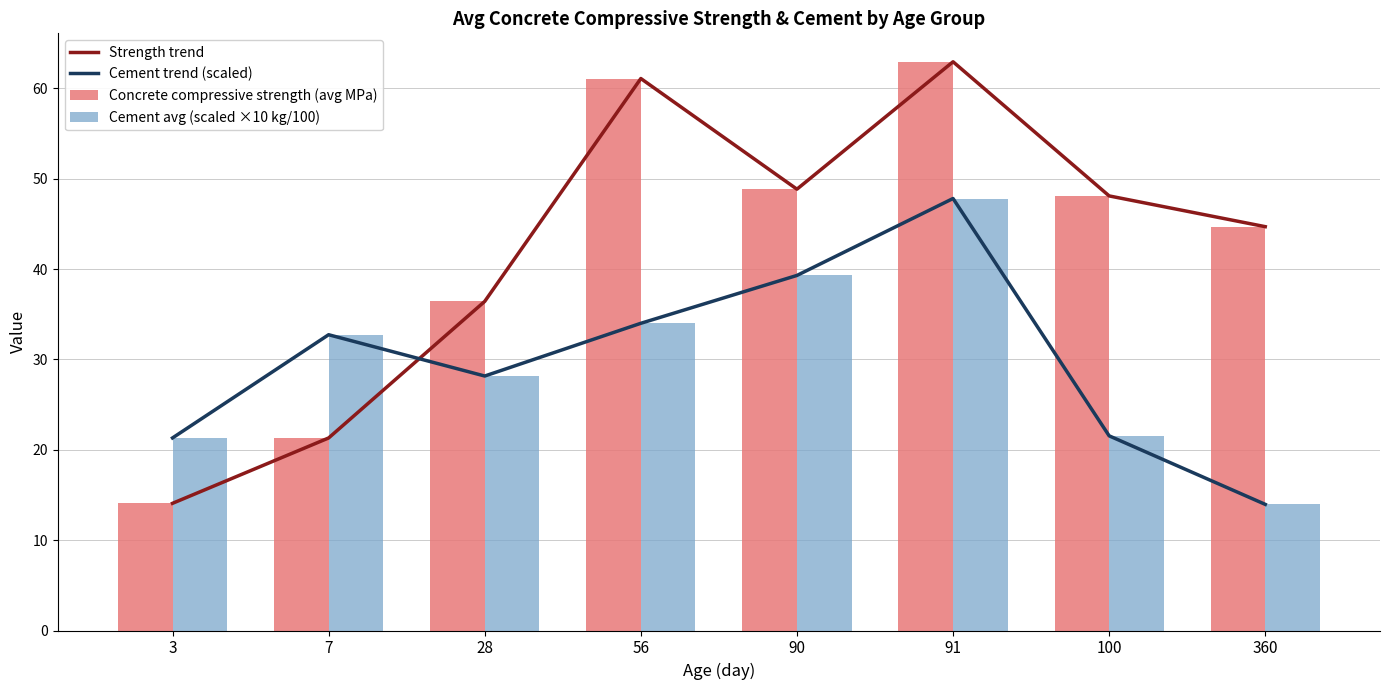

How many data points in Cement trend (scaled) are less than 32?

4